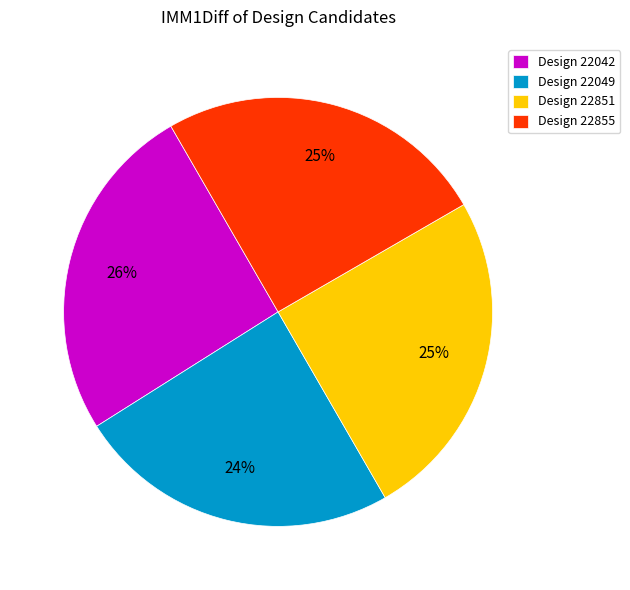

Does Design 22049 represent more than half of the total?

No